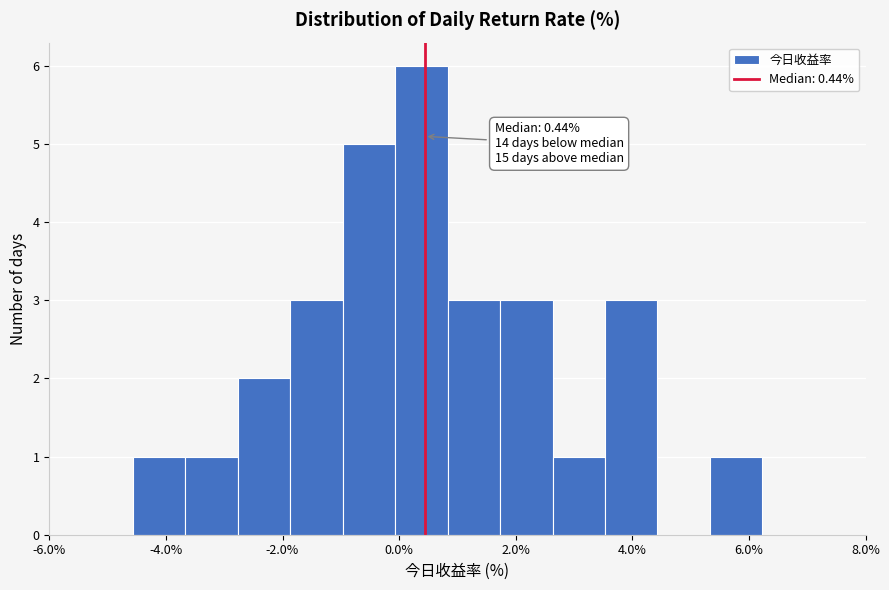

Over which range of the x-axis is the bar tallest?

0.0 to 0.8